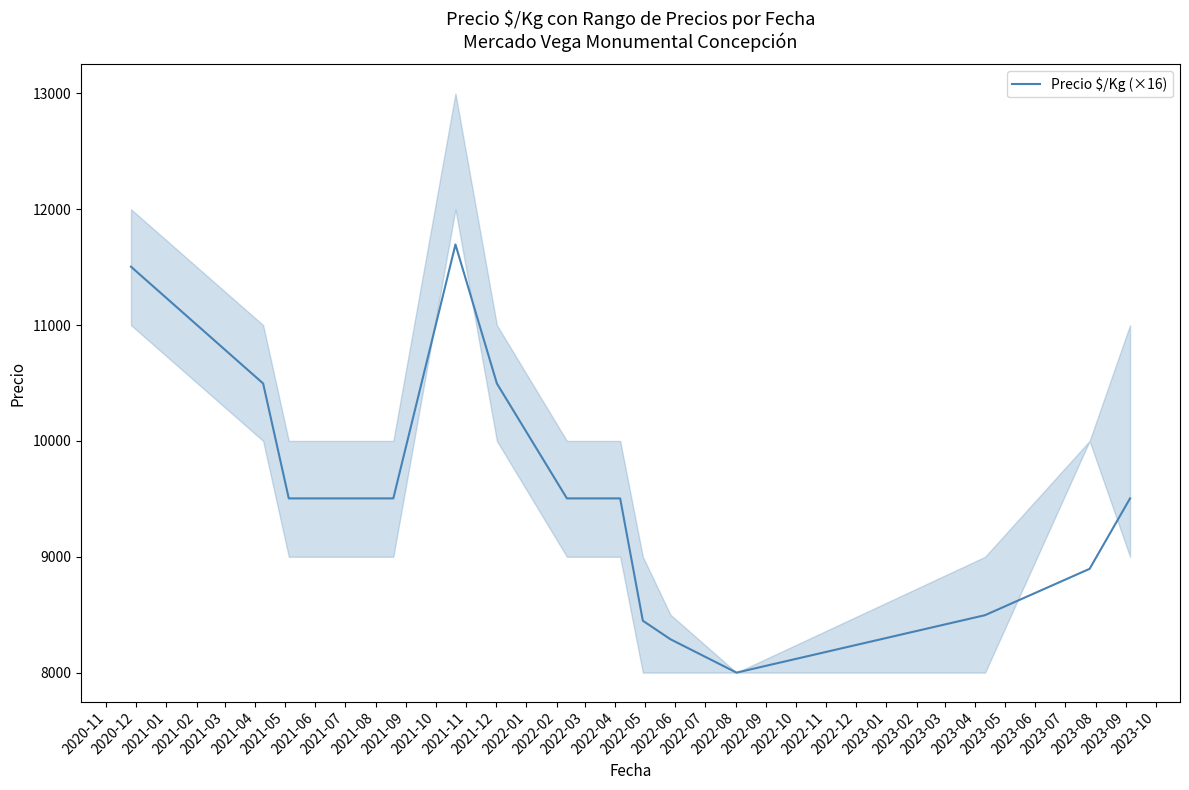

What is the lowest value of the Precio $/Kg (×16) series?

8000